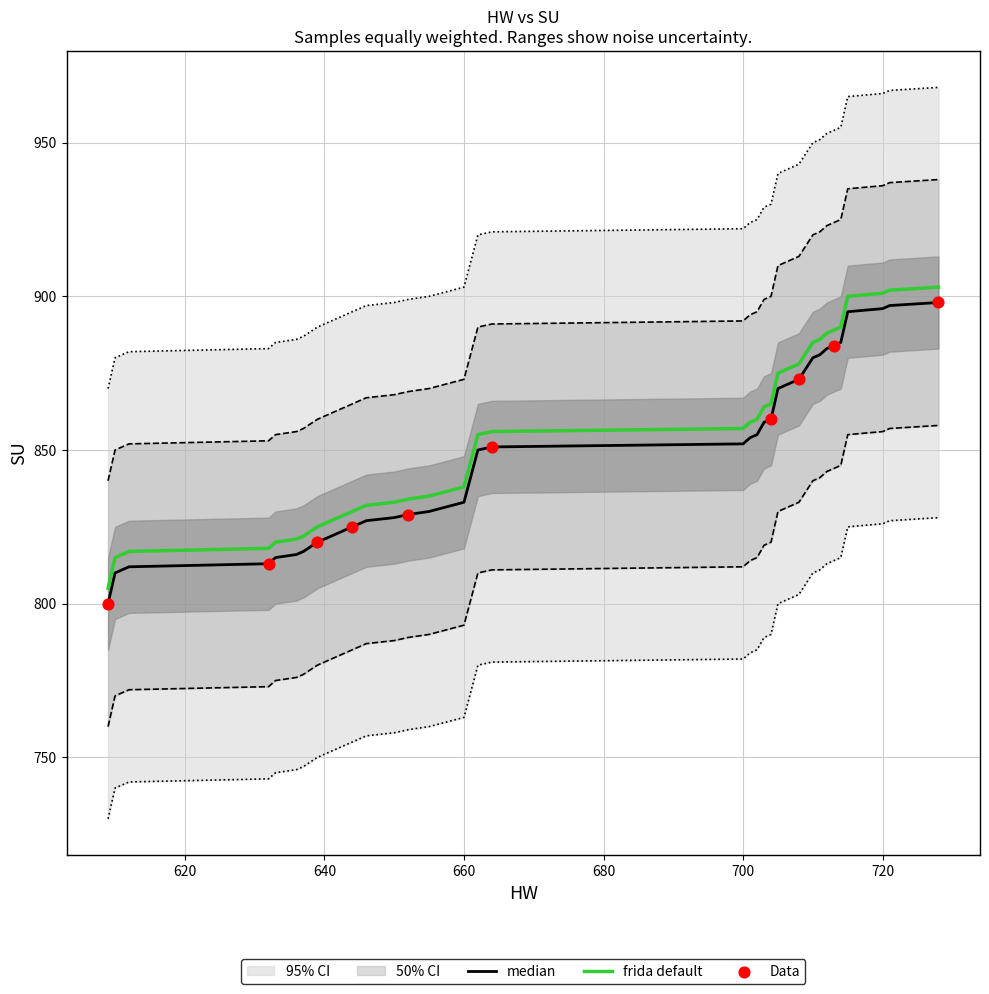

What is the maximum value for frida default?

903